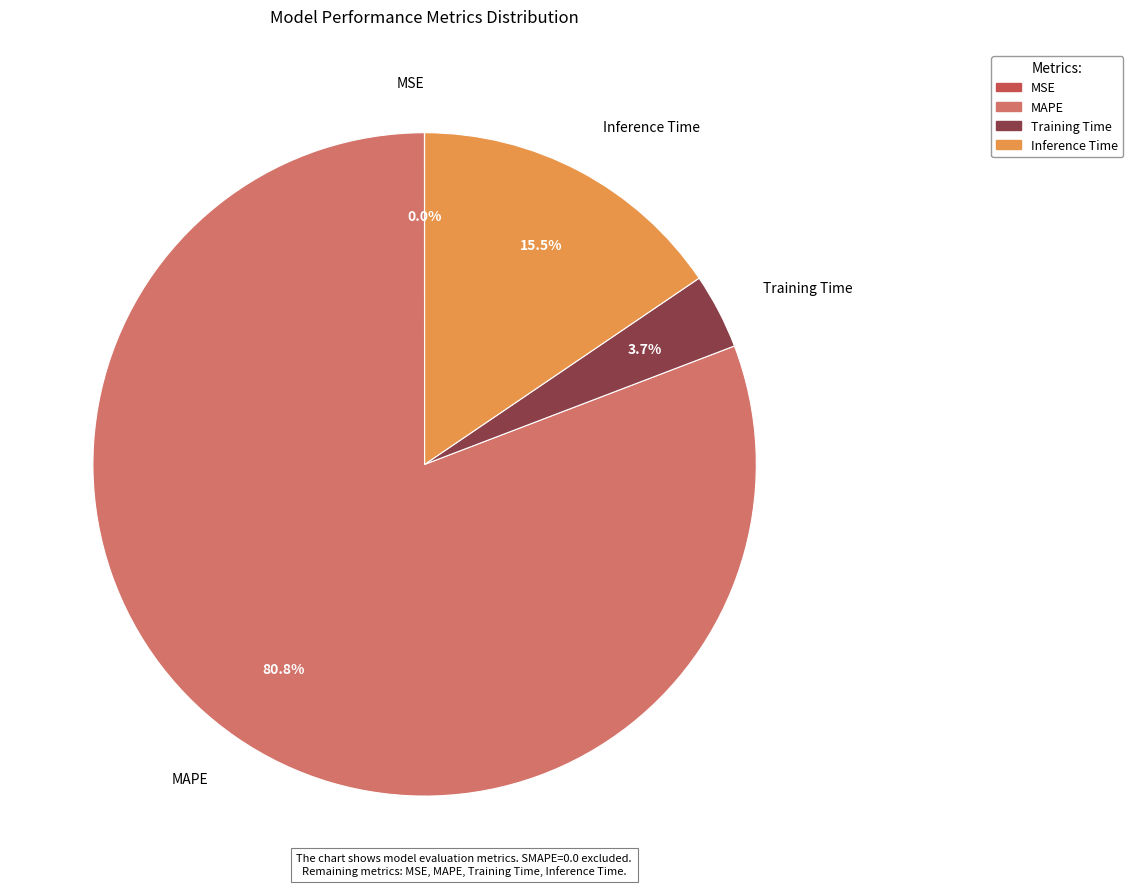

To the nearest percent, what is the average slice percentage?

25%